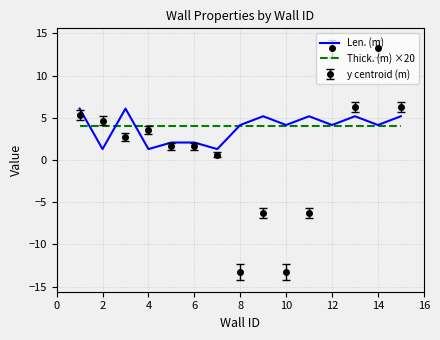

List the series in order of their peak value, lowest first.

Thick. (m) ×20, Len. (m), y centroid (m)